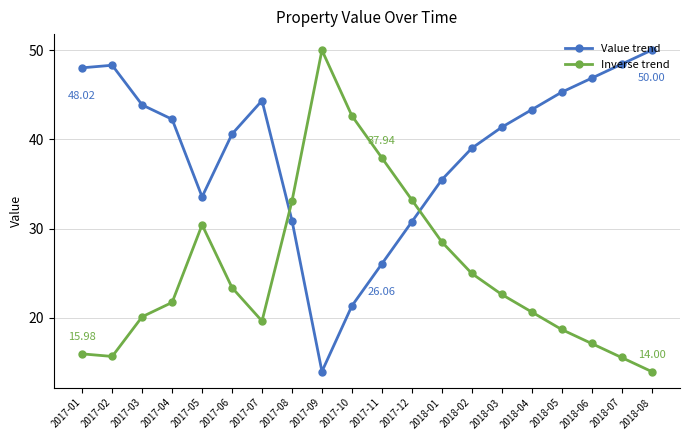

What is the approximate value of Value trend at 2018-06?

46.9